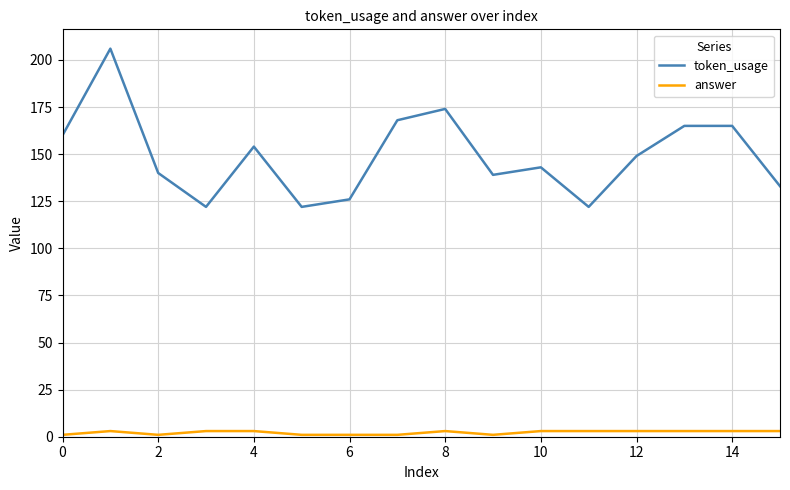

How many lines are shown in the chart?

2